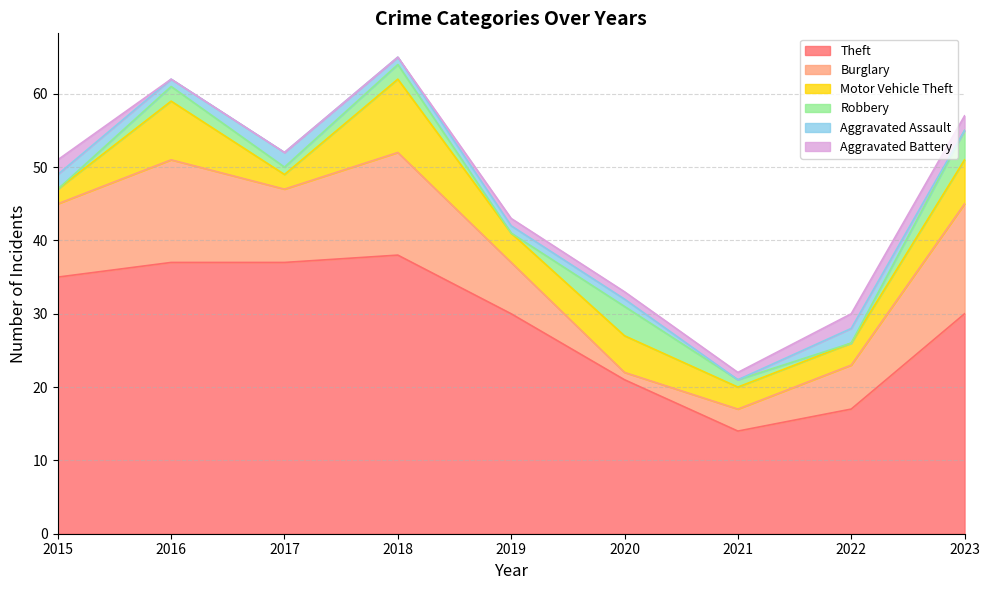

What is the difference between the highest and lowest values at 2019?

30